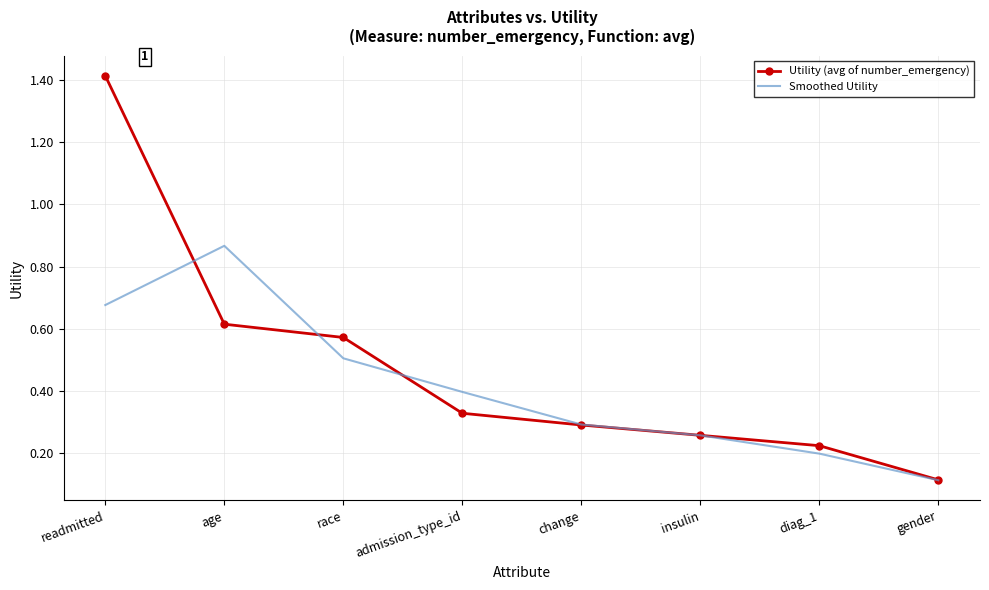

At age, list the series in order from smallest to largest.

Utility (avg of number_emergency), Smoothed Utility